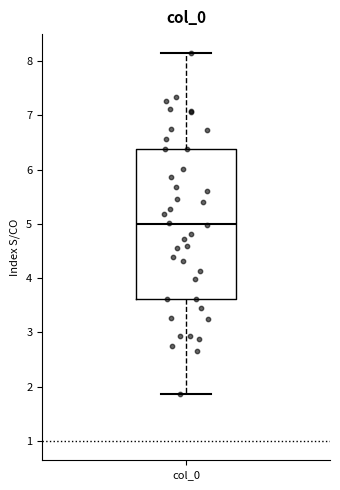

Where does the upper whisker of the box for col_0 end on the y-axis? The values are not printed on the chart, so give them approximately, as read against the axis.

8.1